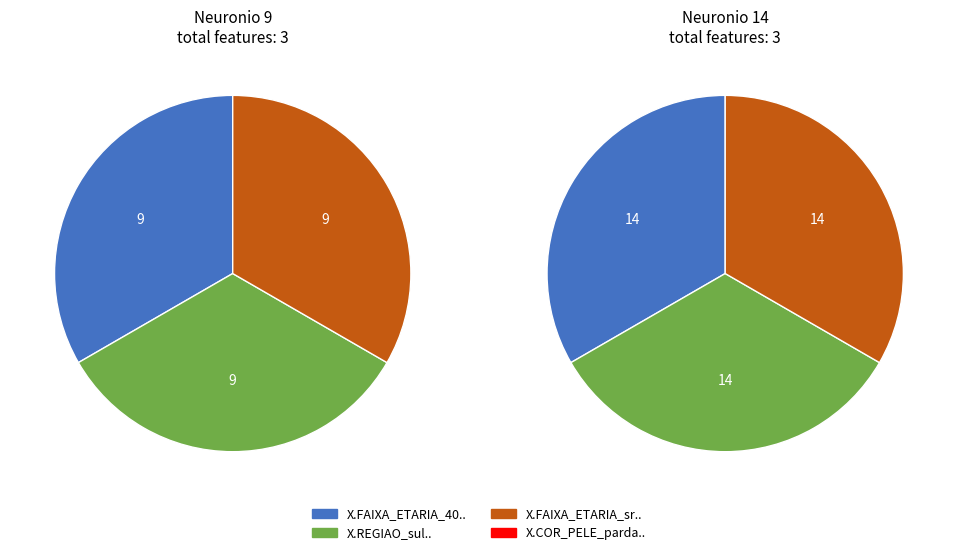

True or false: X.REGIAO_sul.. accounts for 54% of the total.

False